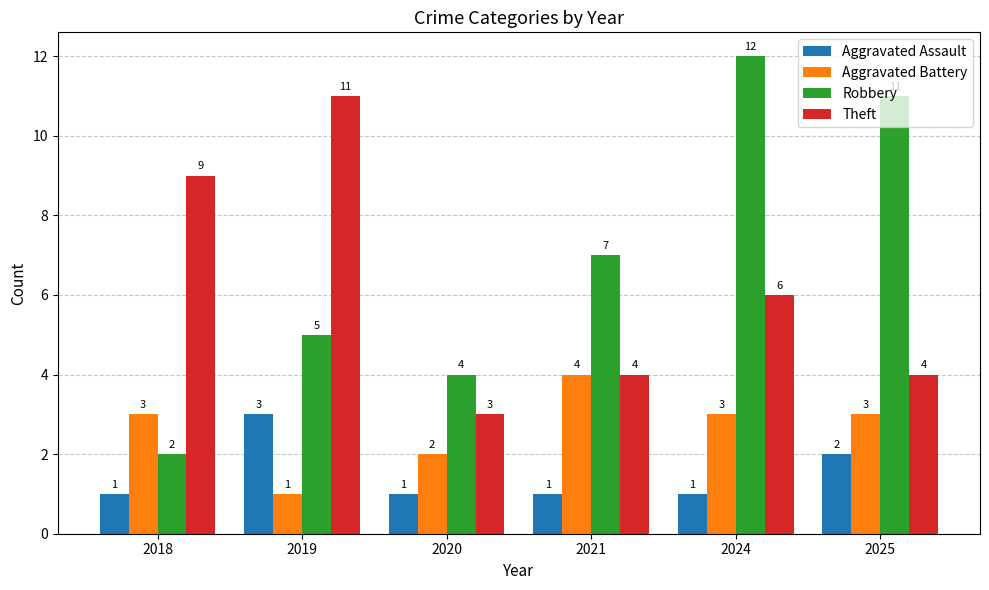

List the series in order of their peak value, highest first.

Robbery, Theft, Aggravated Battery, Aggravated Assault